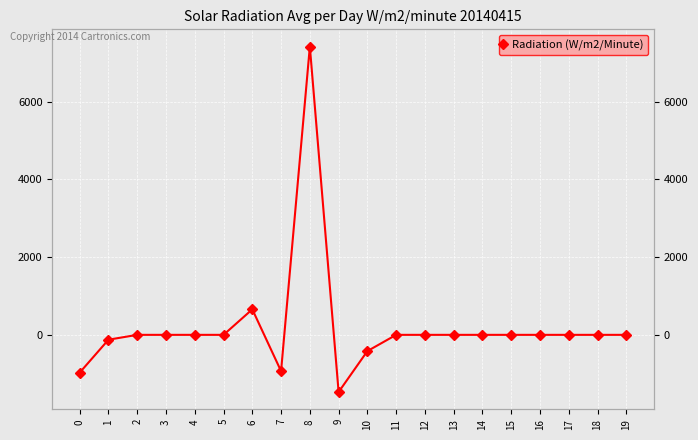

Where is the first local minimum?

7